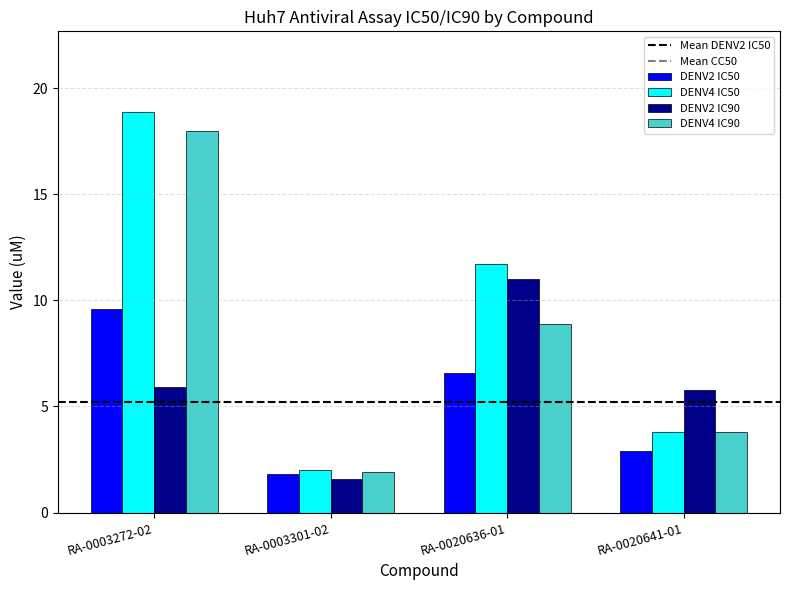

List the series in order of their overall mean, highest first.

DENV4 IC50, DENV4 IC90, DENV2 IC90, DENV2 IC50